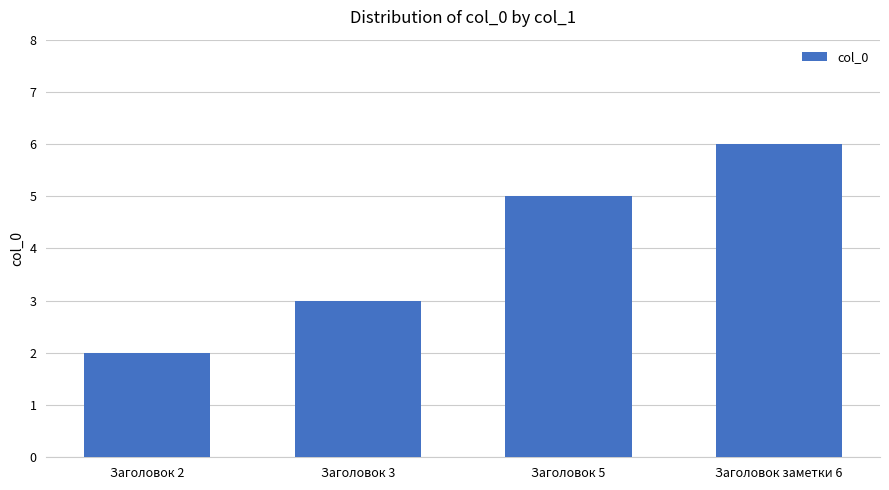

What is the greatest value displayed?

6